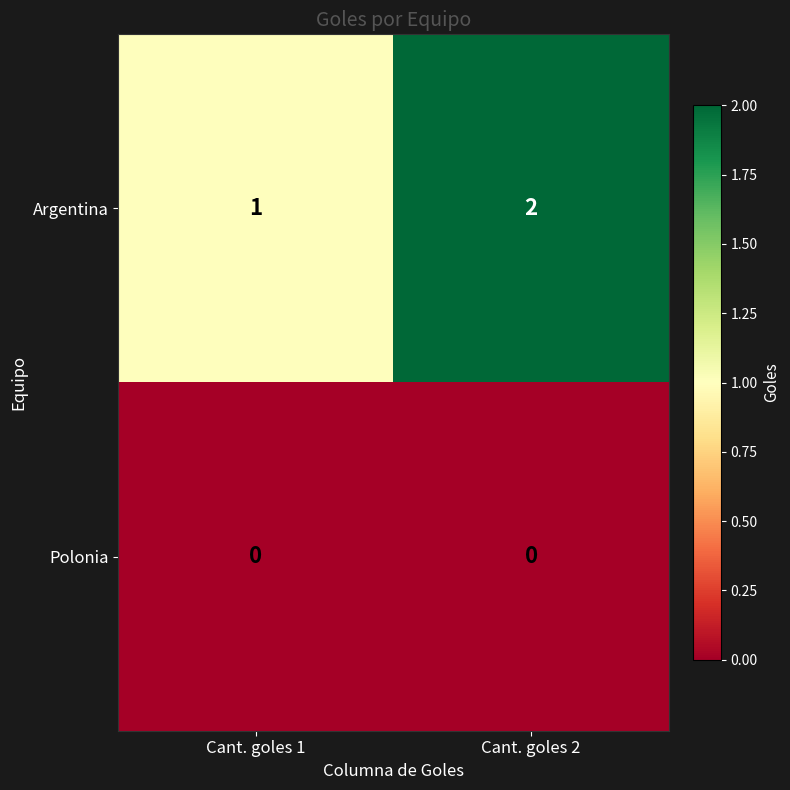

The value of Argentina at Cant. goles 1 is 1. True or false?

True